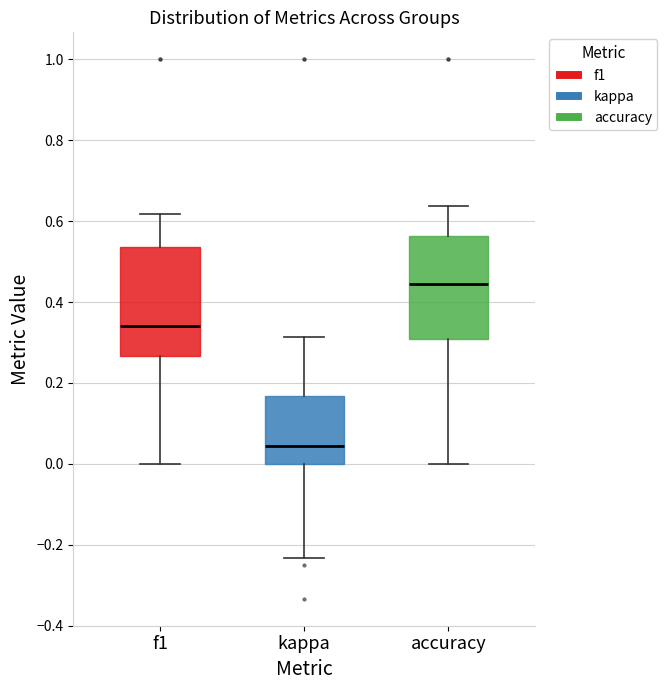

Reading left to right, read every box against the y-axis: the position of its median line, the range the box covers, and the ends of its whiskers. The values are not printed on the chart, so give them approximately, as read against the axis.

f1: median 0.34, box 0.26 to 0.54, whiskers 0.00 to 0.62
kappa: median 0.04, box 0.00 to 0.16, whiskers -0.24 to 0.32
accuracy: median 0.44, box 0.30 to 0.56, whiskers 0.00 to 0.64